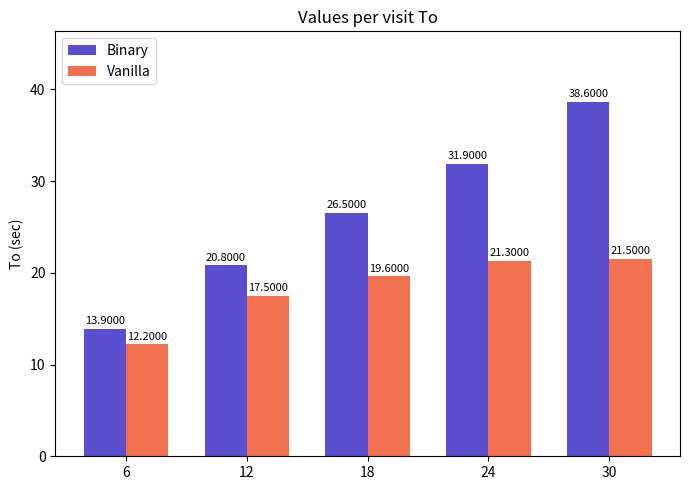

Count the number of categories in the chart.

5